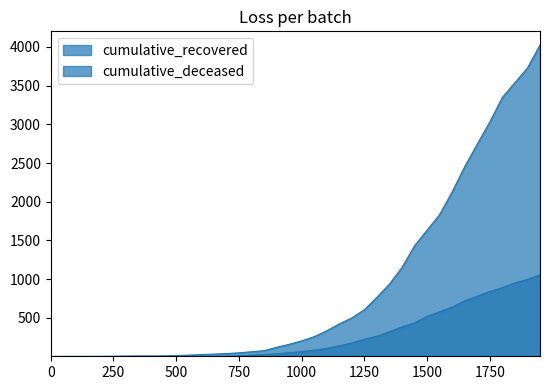

What is the highest value of the cumulative_deceased series?

1056